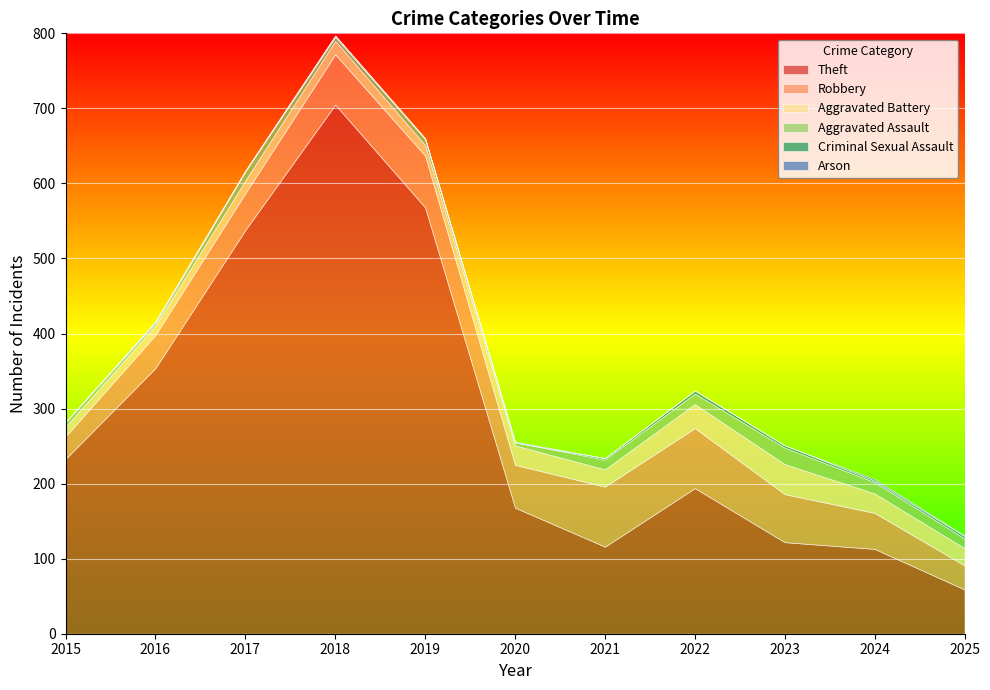

What value does the Aggravated Battery series have at 2017, to the nearest 10?

20